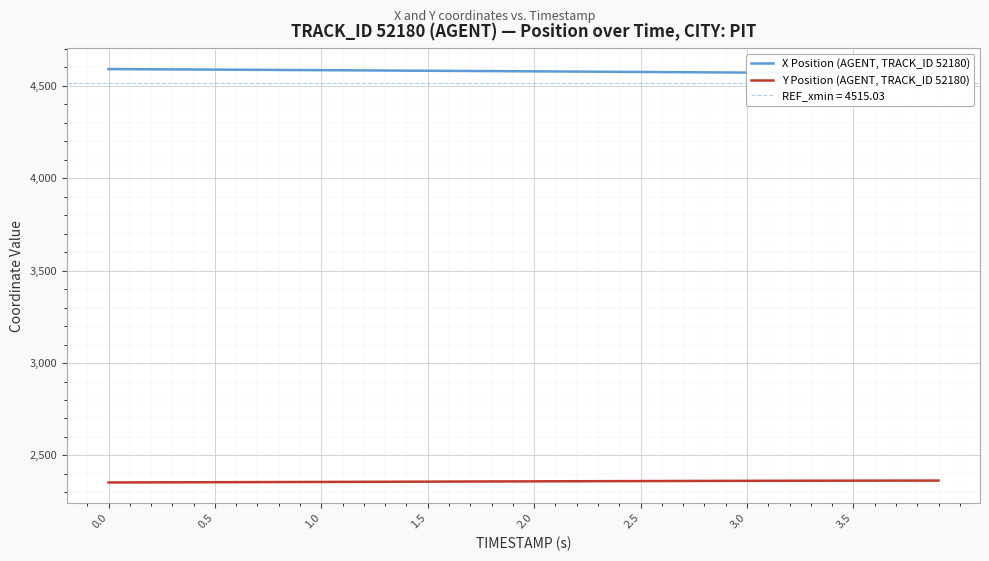

Is it true that Y Position (AGENT, TRACK_ID 52180) equals 1496.1 at 0.0?

False